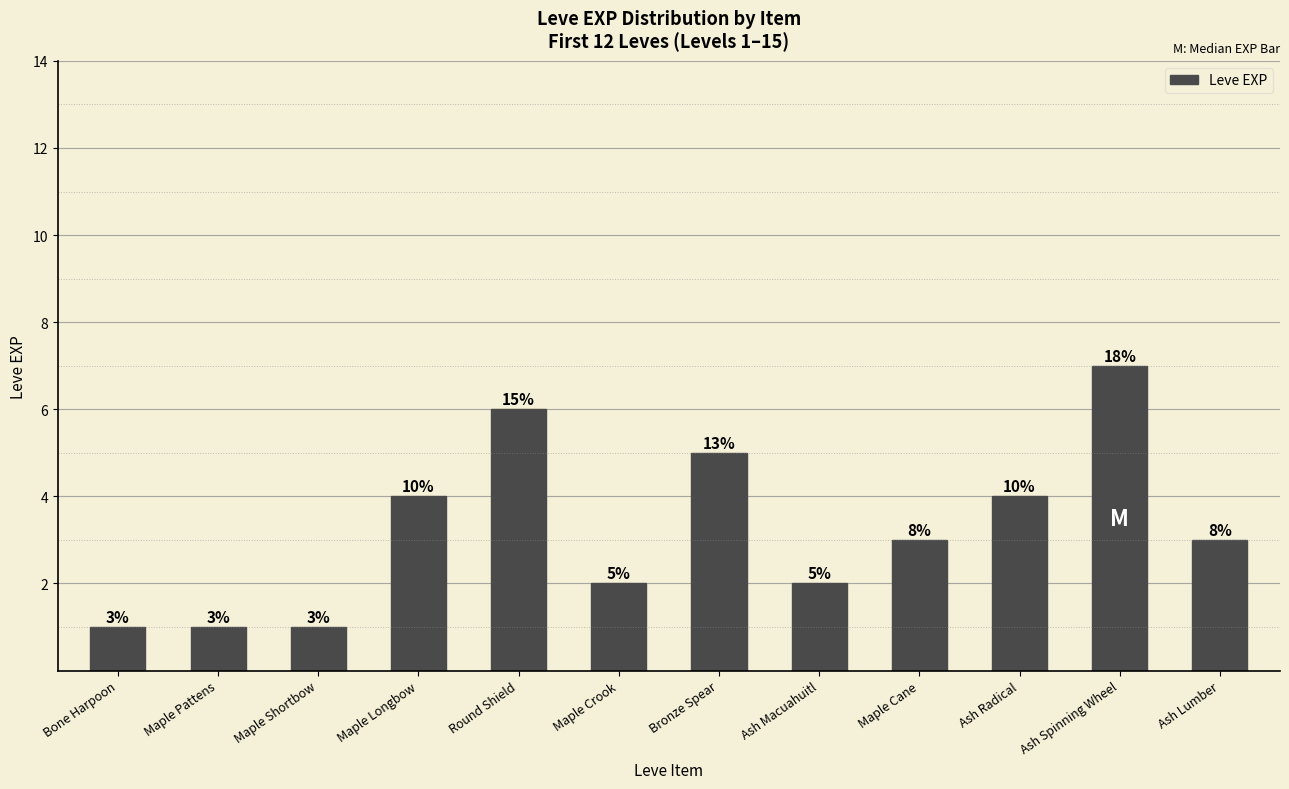

What is the minimum value shown in the chart?

1